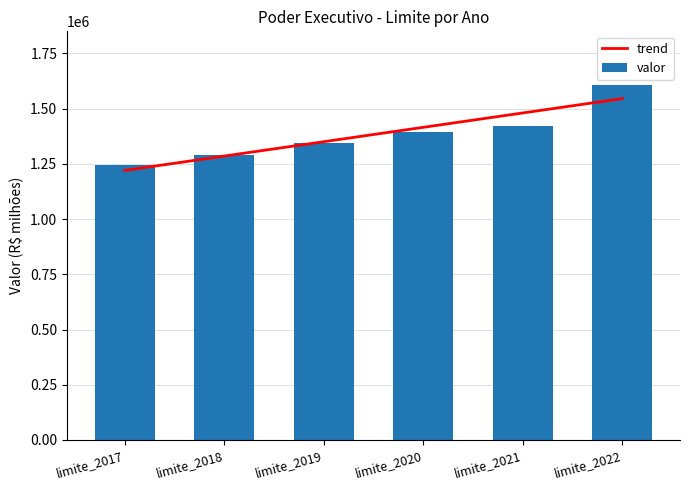

Rank the series at limite_2021 from lowest to highest value.

valor, trend